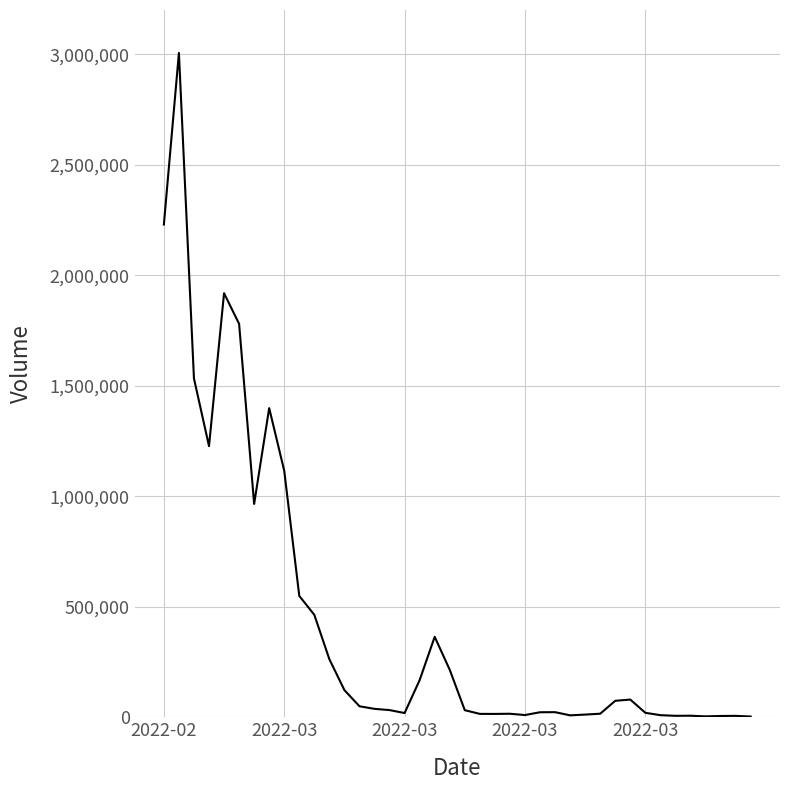

What is the maximum value shown in the chart?

3005949